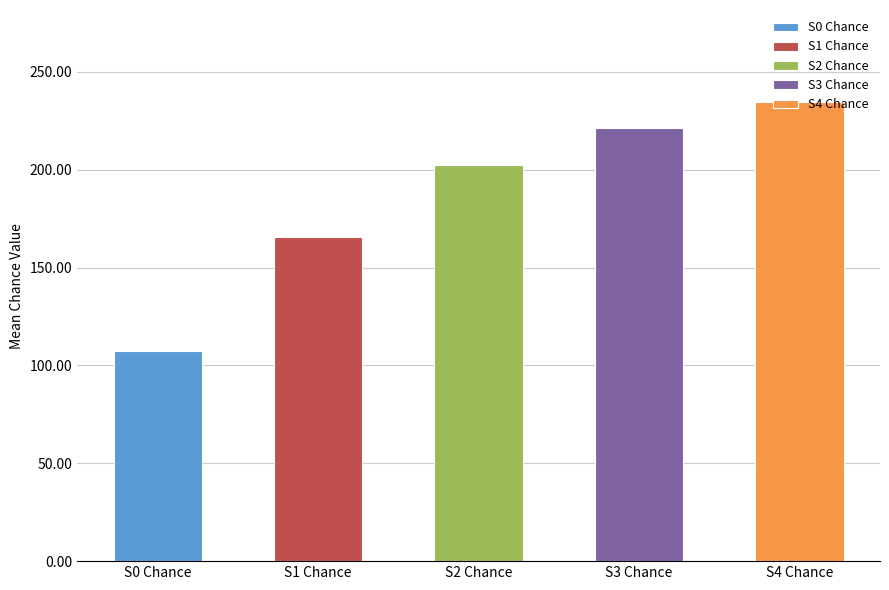

Is it true that the value at S0 Chance is 107.4?

True